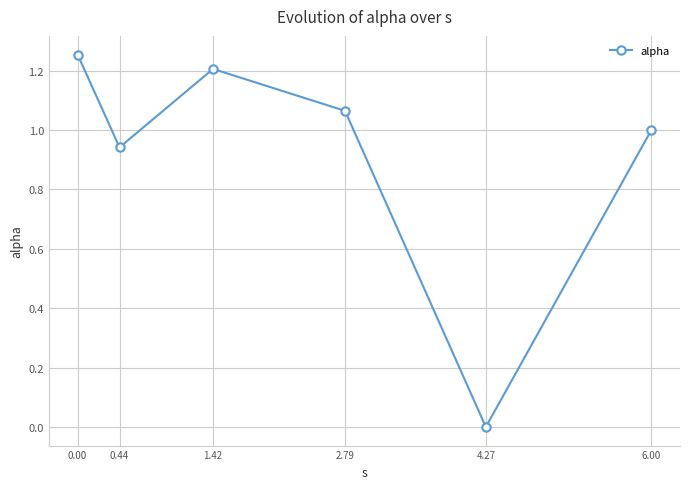

The chart shows a value of 1.7 at 0.00. True or false?

False